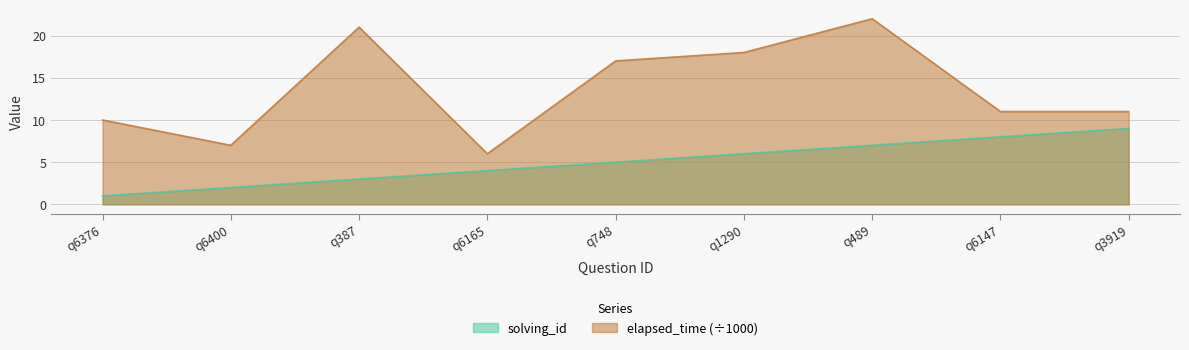

At how many categories does at least one series exceed 9?

7